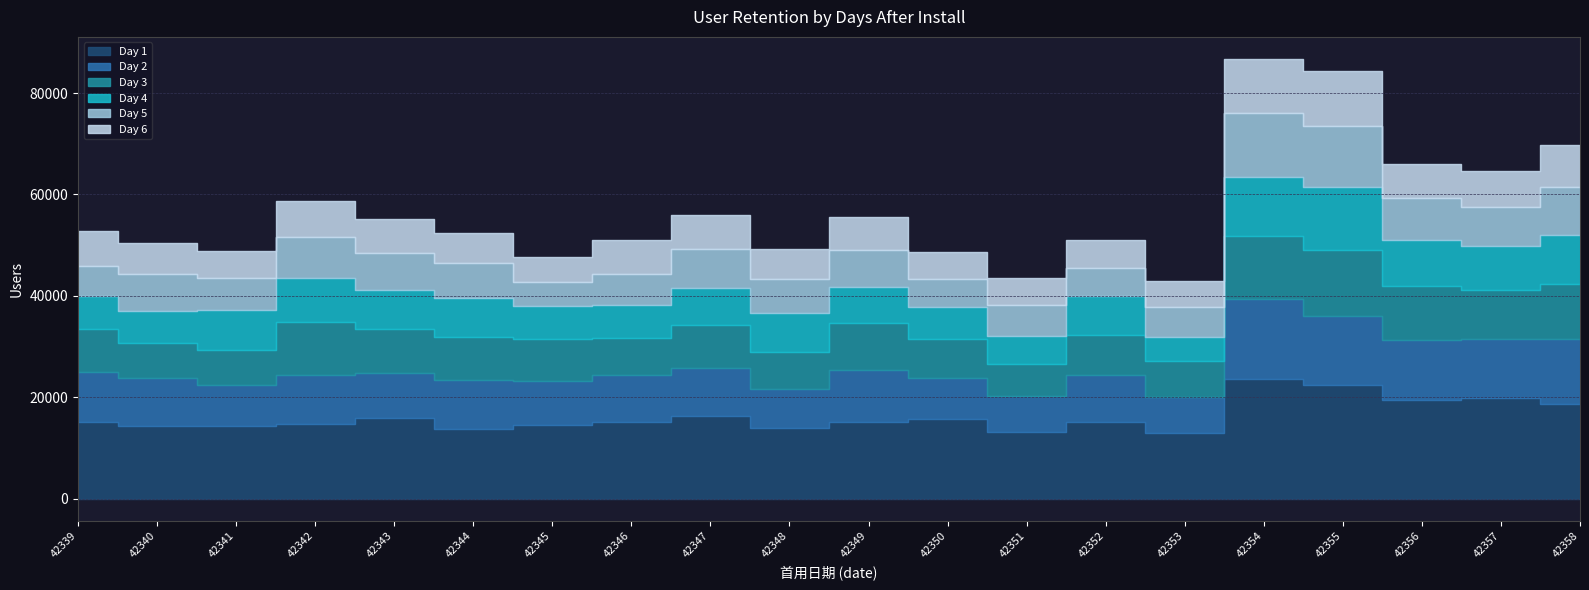

At which category is the sum across all series the highest?

42354